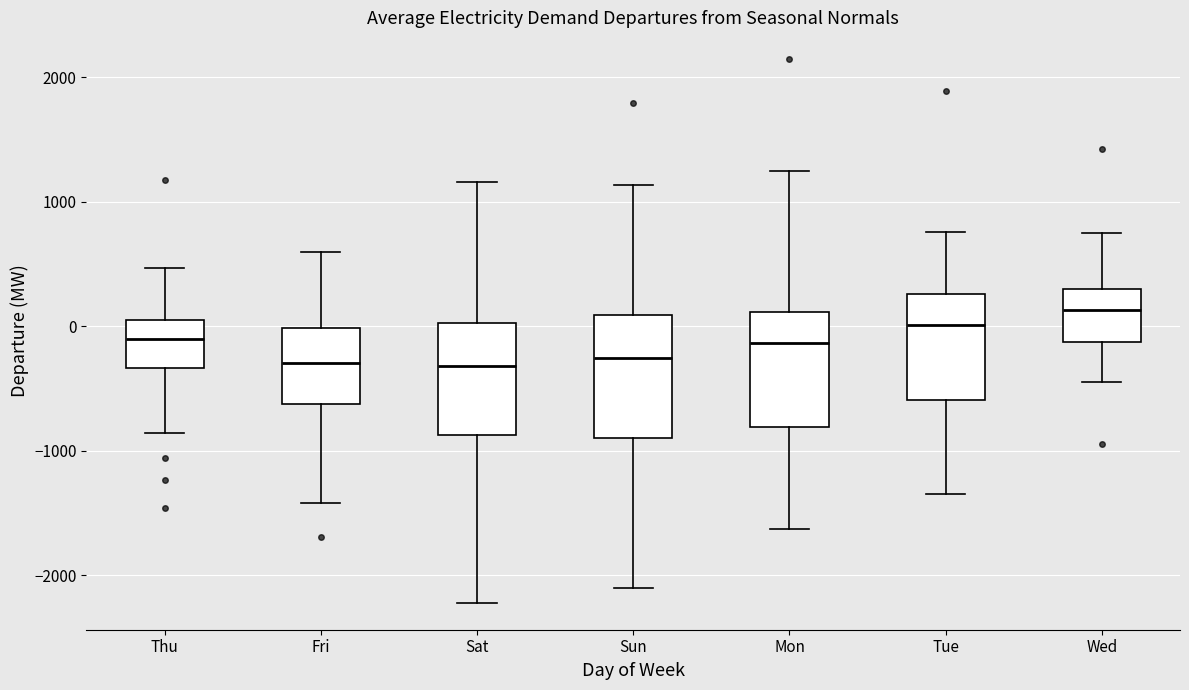

Reading left to right, transcribe this box plot: for each box, give where its median line is, the range the box spans, and where its two whiskers end, as read against the y-axis. The values are not printed on the chart, so give them approximately, as read against the axis.

Thu: median -100, box -300 to 100, whiskers -900 to 500
Fri: median -300, box -600 to 0, whiskers -1400 to 600
Sat: median -300, box -900 to 0, whiskers -2200 to 1200
Sun: median -300, box -900 to 100, whiskers -2100 to 1100
Mon: median -100, box -800 to 100, whiskers -1600 to 1200
Tue: median 0, box -600 to 300, whiskers -1300 to 800
Wed: median 100, box -100 to 300, whiskers -400 to 700